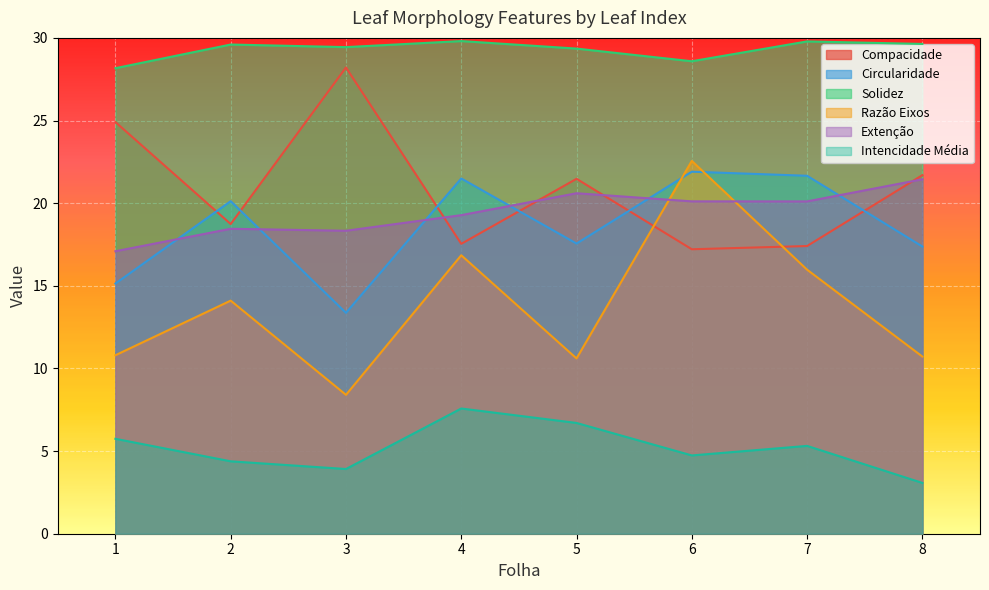

At how many categories does at least one series exceed 9?

8